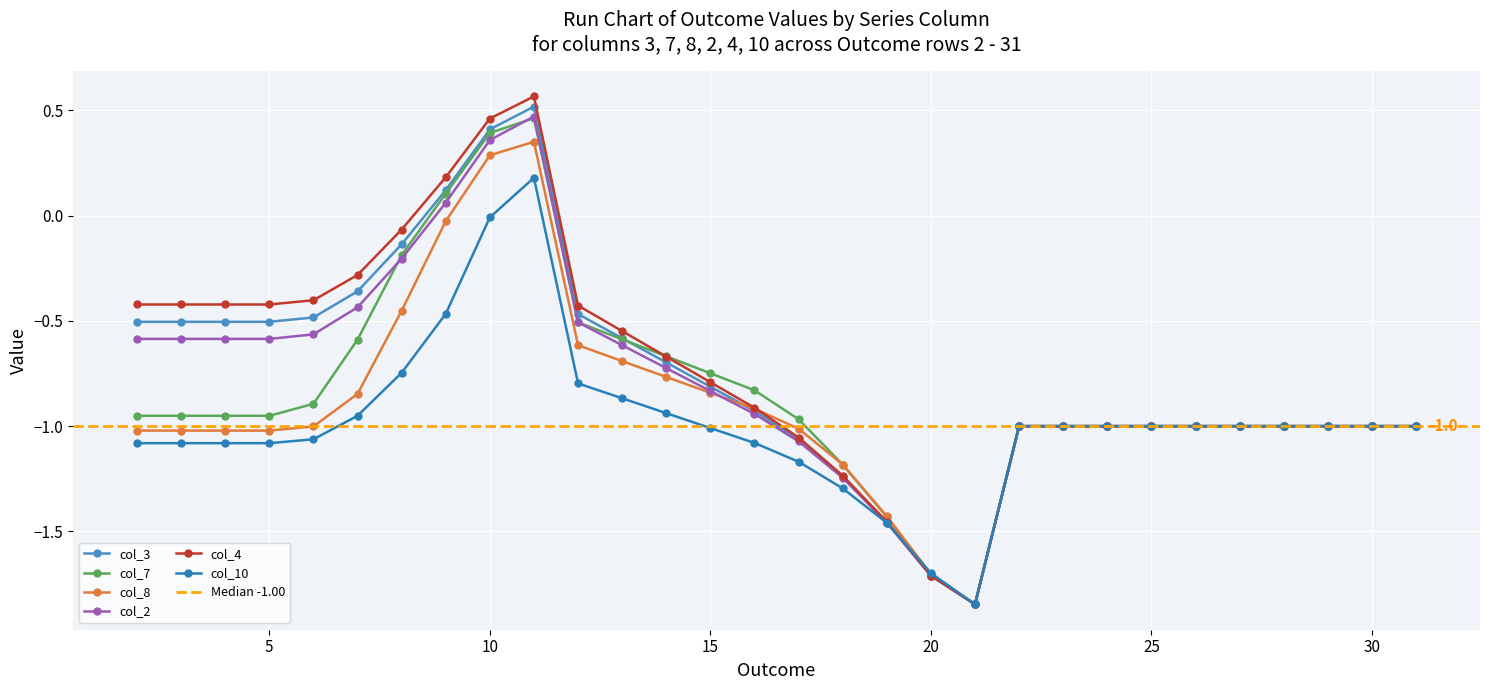

How many categories are shown in the chart?

30